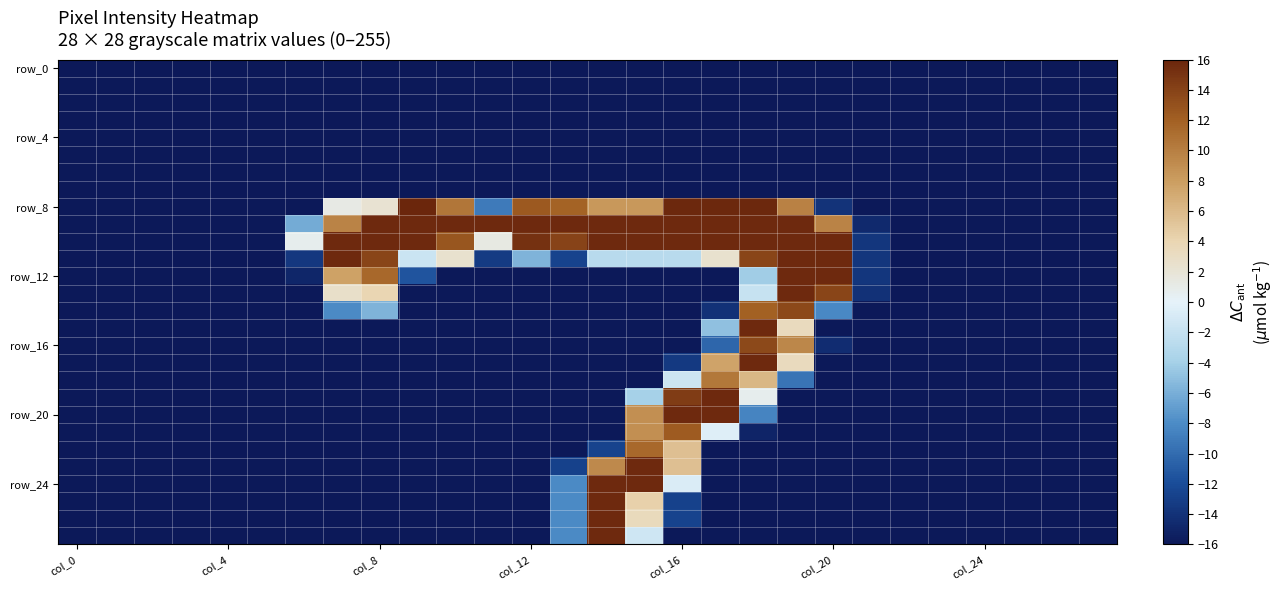

At how many categories does at least one series exceed 6?

14